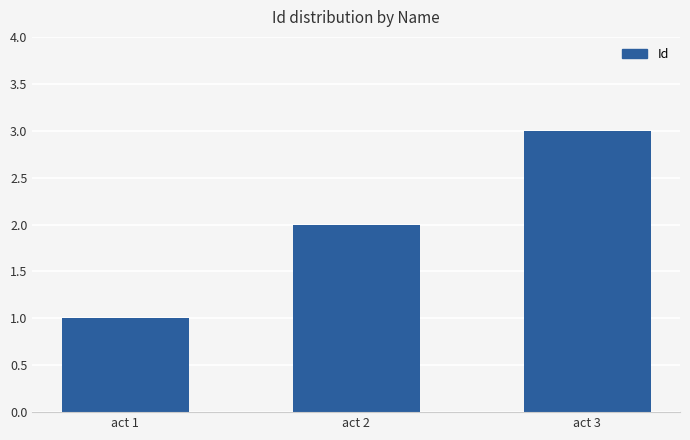

The chart shows a value of 3 at act 3. True or false?

True